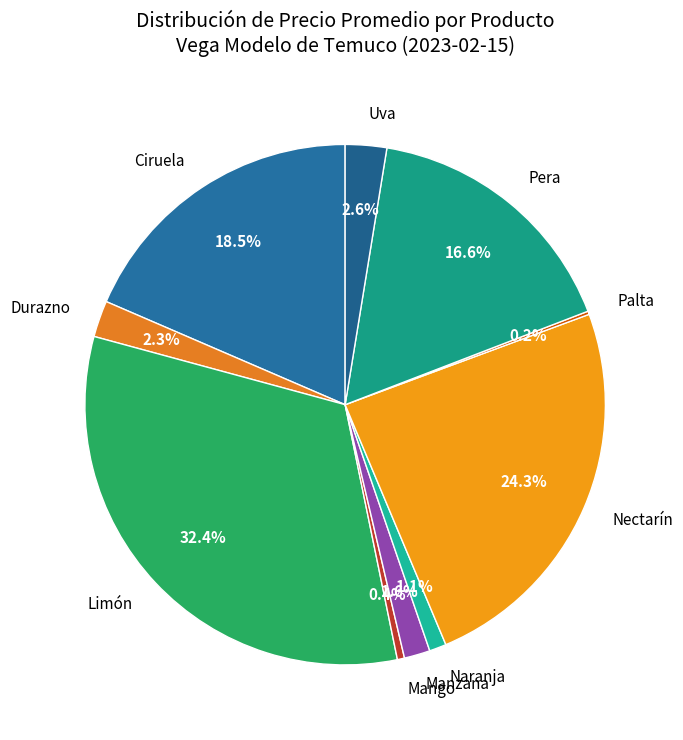

To the nearest percent, what is the average slice percentage?

10%